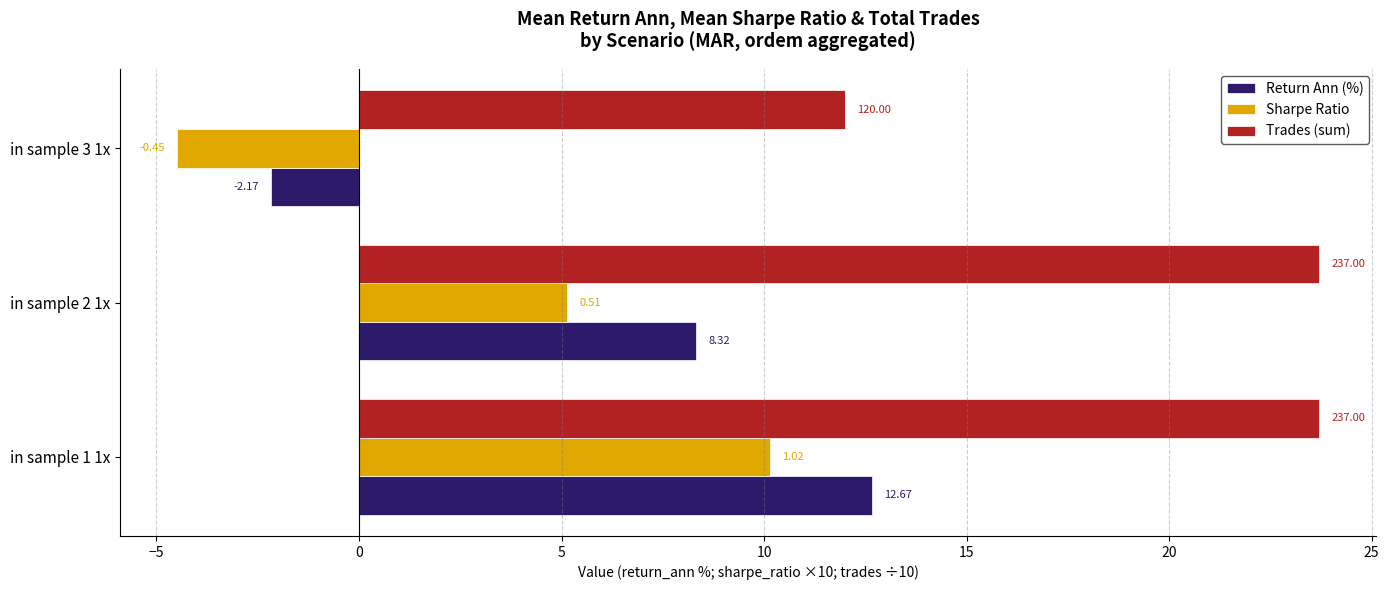

What are all the series names shown in the legend?

Return Ann (%), Sharpe Ratio, Trades (sum)